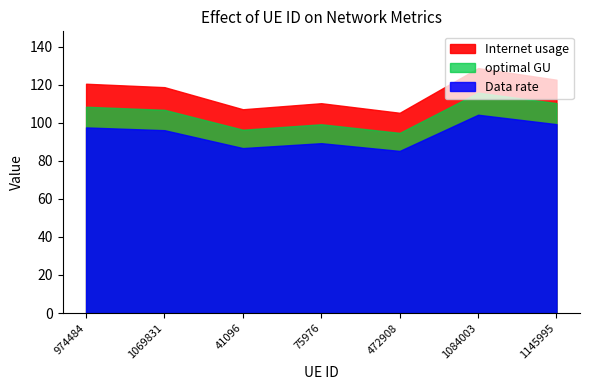

What is the label of the 3rd point from the right?

472908